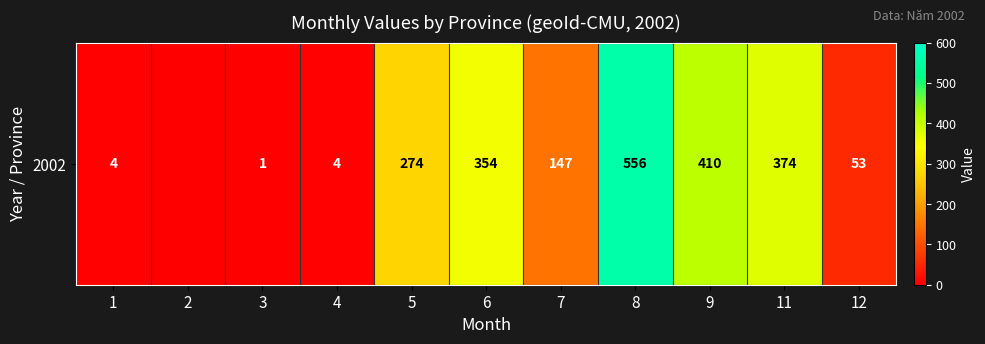

At which label does the data first exceed 147?

5